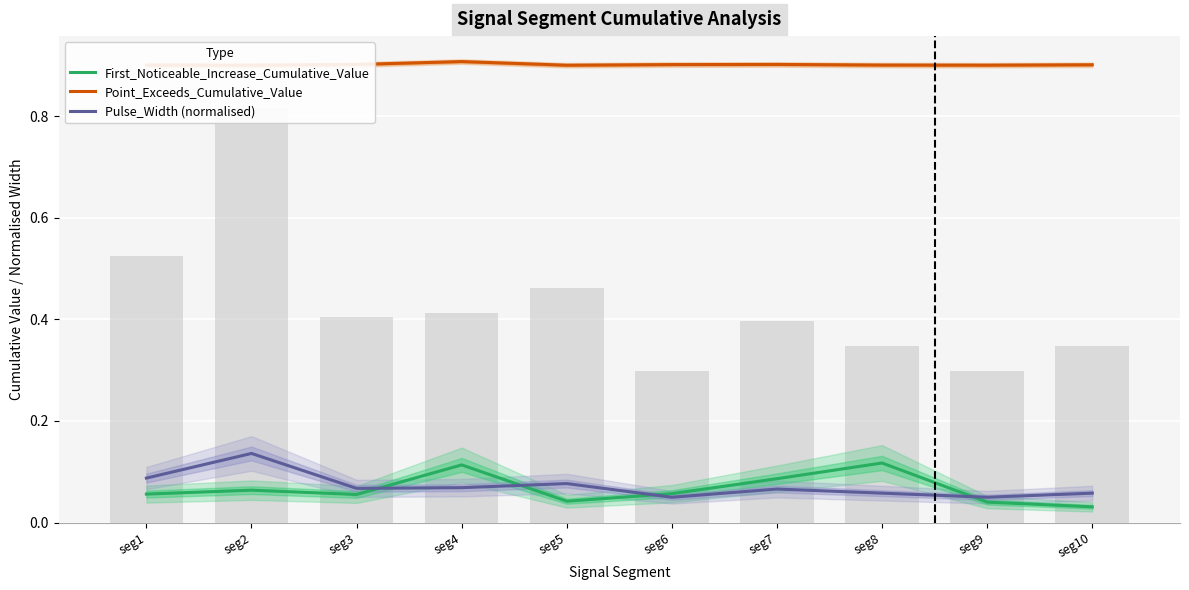

What is the highest value of the Point_Exceeds_Cumulative_Value series?

0.9